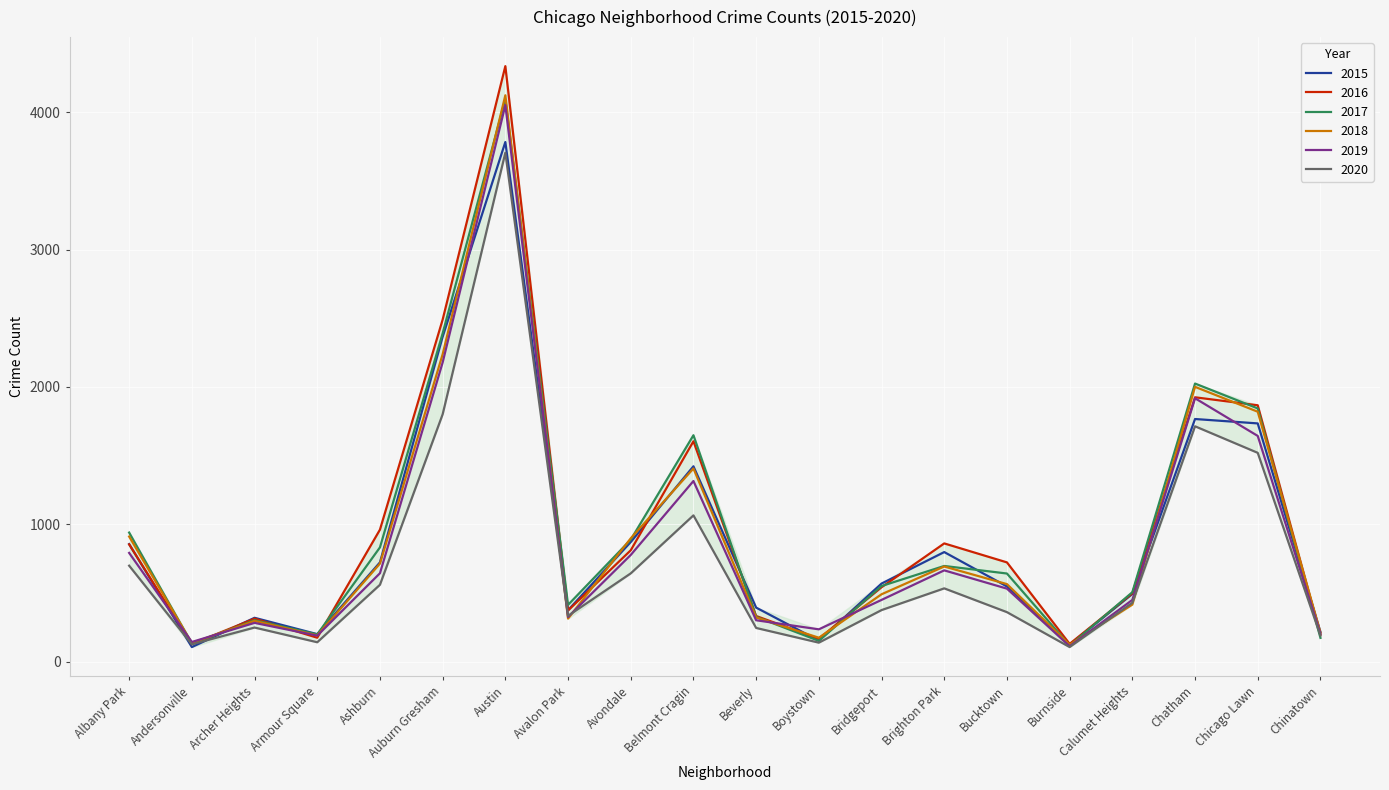

What is the difference between the 2015 values at Armour Square and Austin?

3580